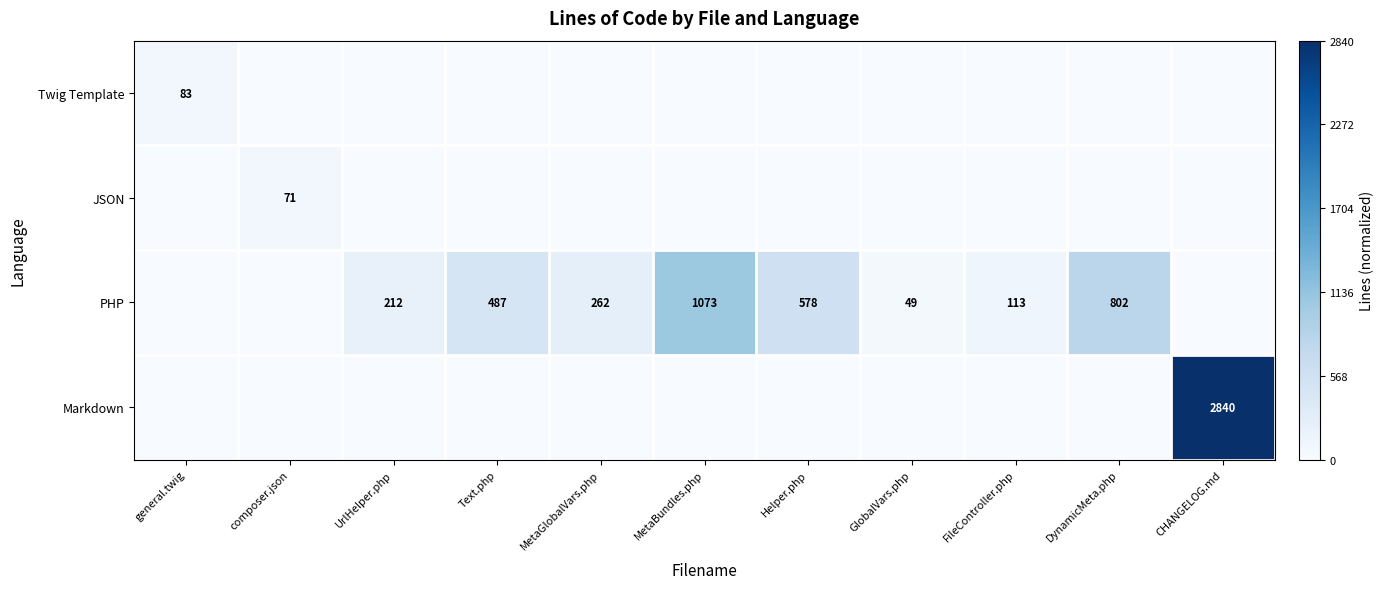

Is it true that PHP equals 487 at Text.php?

True